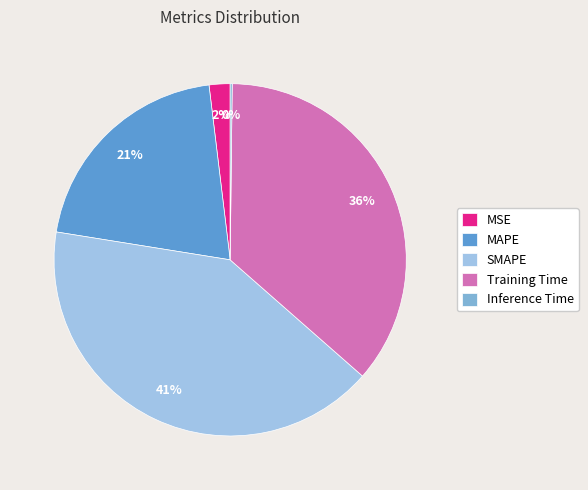

Combined, do SMAPE and MAPE account for over 50%?

Yes